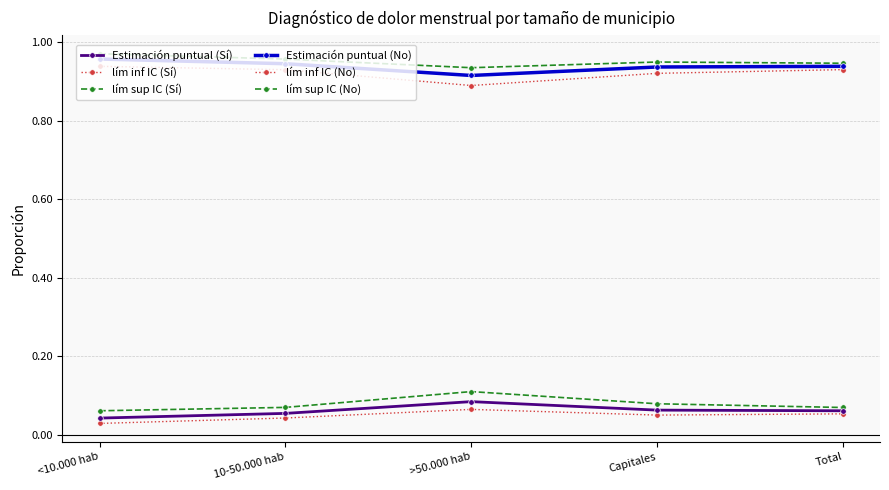

At which label does Estimación puntual (No) reach its peak?

<10.000 hab